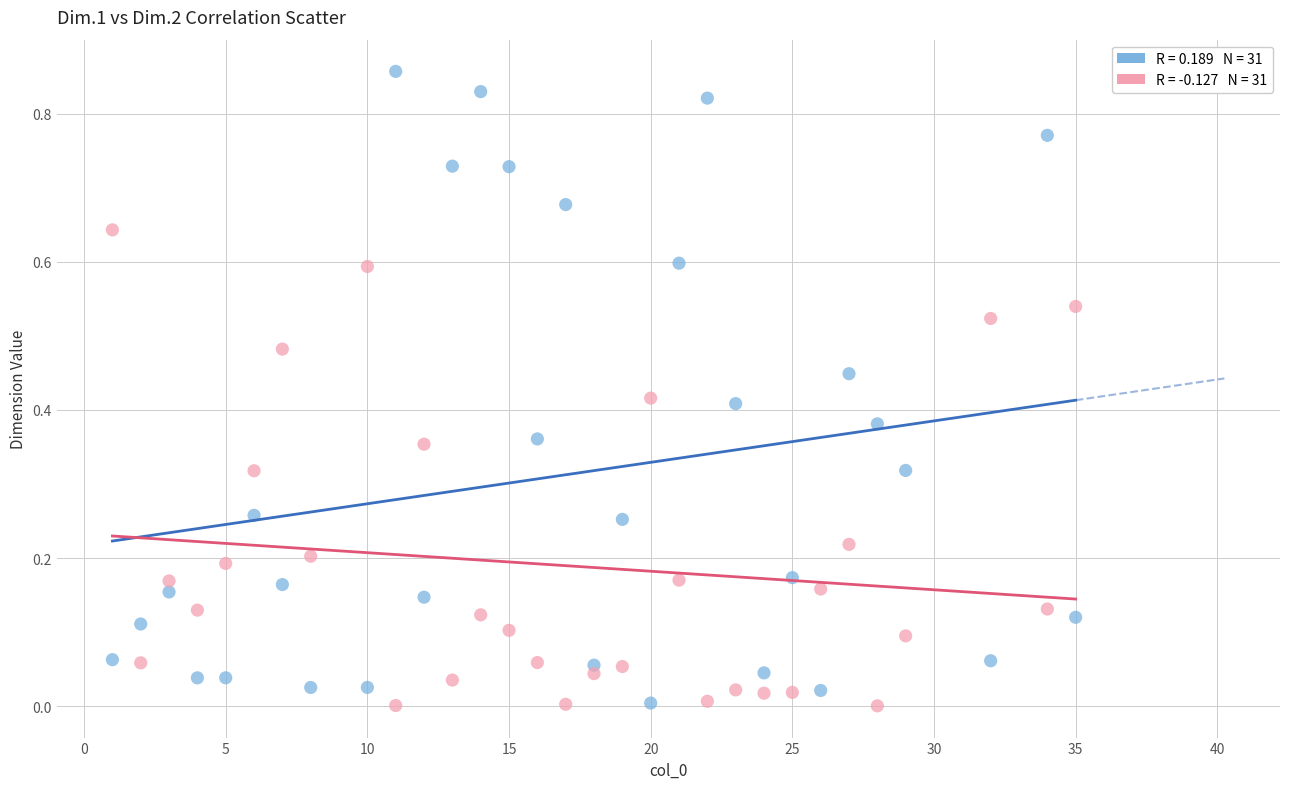

Across all data points, what is the range of X values (max minus min)?

34.0